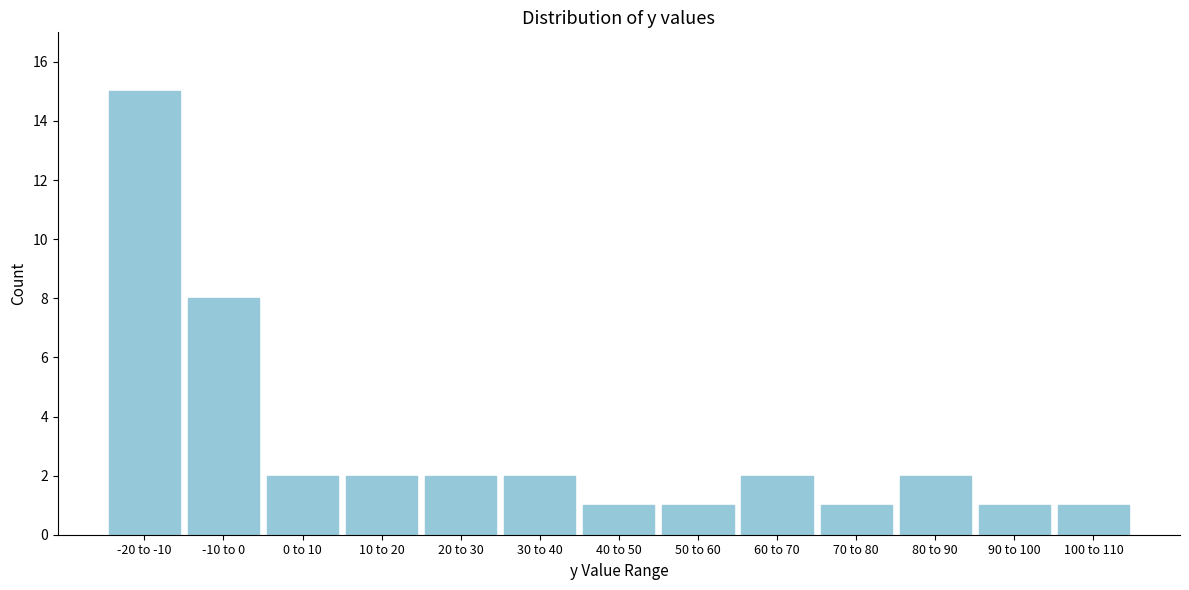

Reading left to right, what are all the values shown in this chart?

-20 to -10=15	-10 to 0=8	0 to 10=2	10 to 20=2	20 to 30=2	30 to 40=2	40 to 50=1	50 to 60=1	60 to 70=2	70 to 80=1	80 to 90=2	90 to 100=1	100 to 110=1